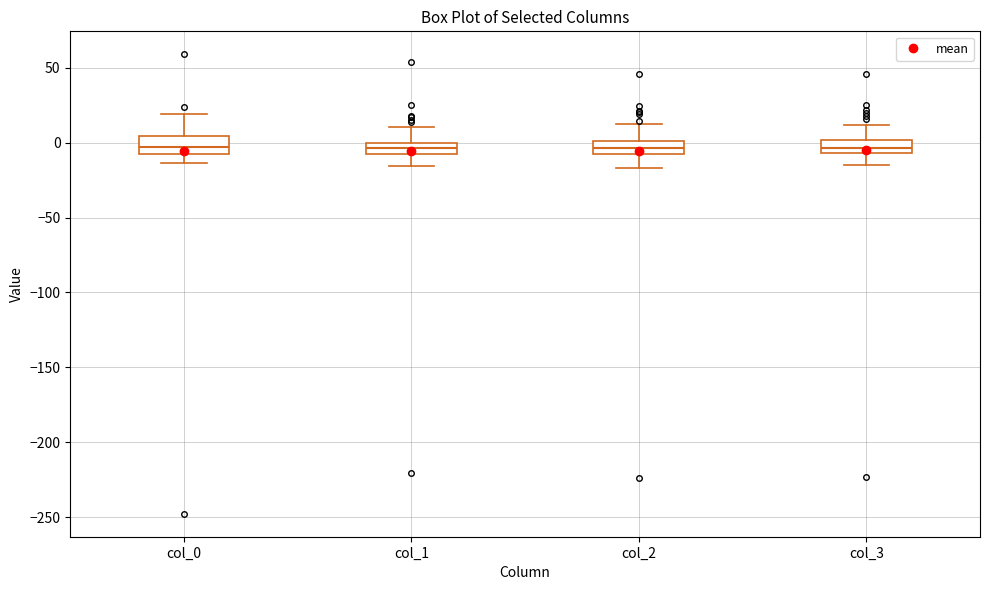

Where is the lower edge of the box for col_1 on the y-axis? The values are not printed on the chart, so give them approximately, as read against the axis.

-5